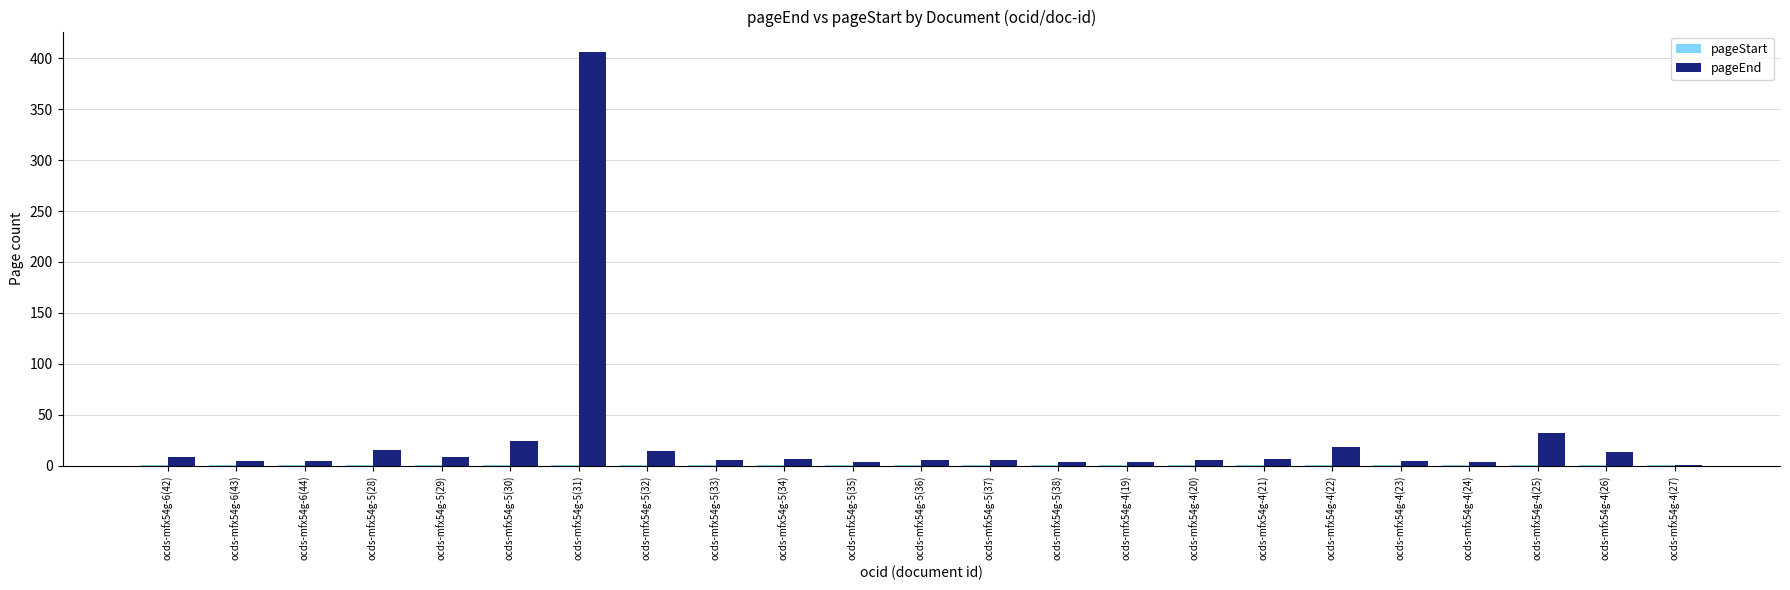

Are the bars horizontal?

No